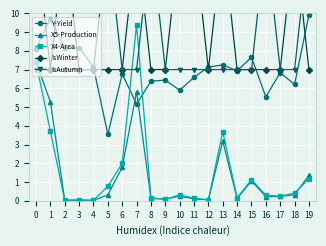

Which category has the lowest value across all series?

2